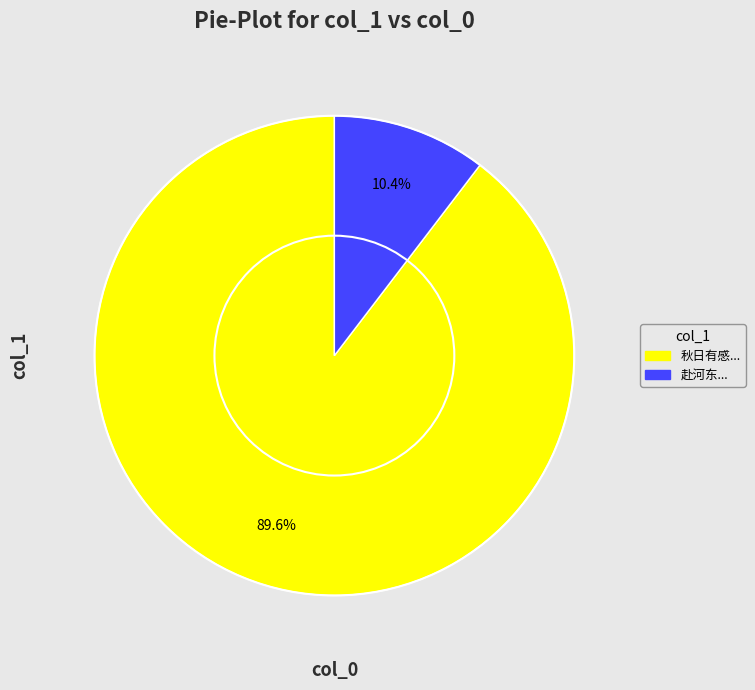

Is there a majority slice in this chart?

Yes